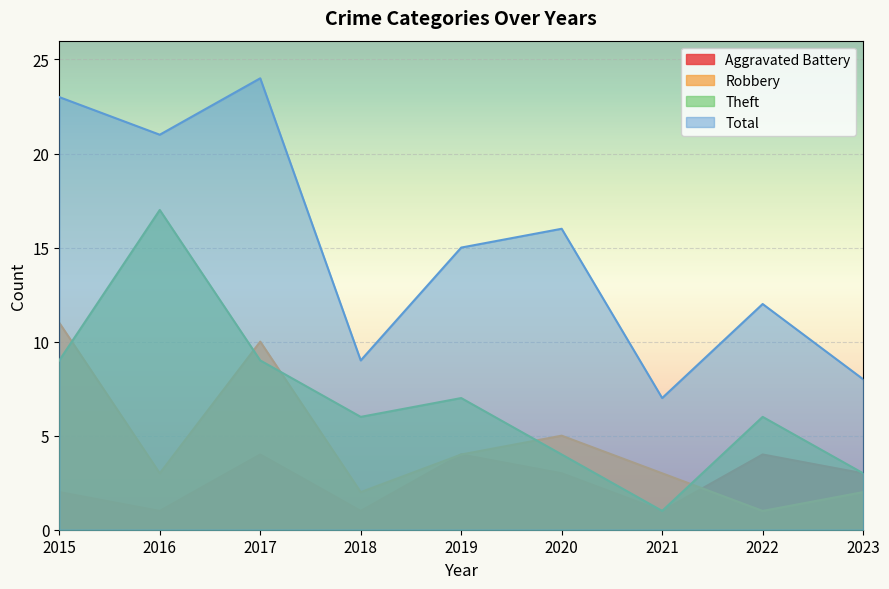

What is the total value across all series at 2022?

23